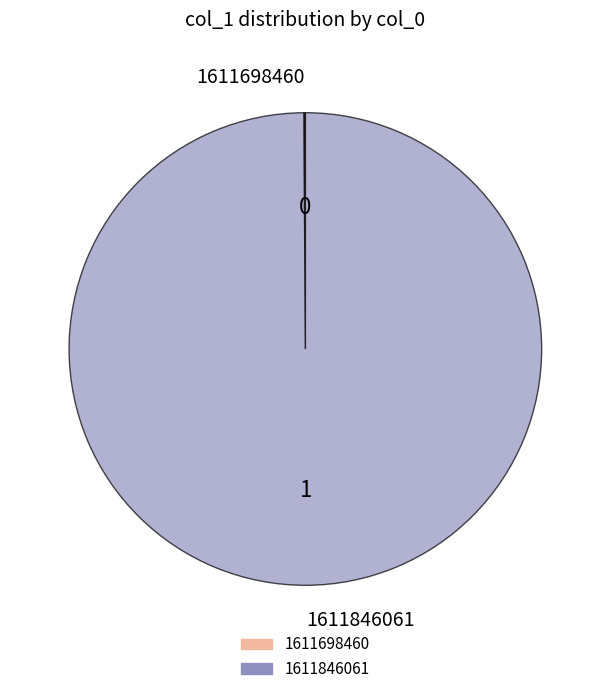

True or false: 1611846061 accounts for 90% of the total.

False